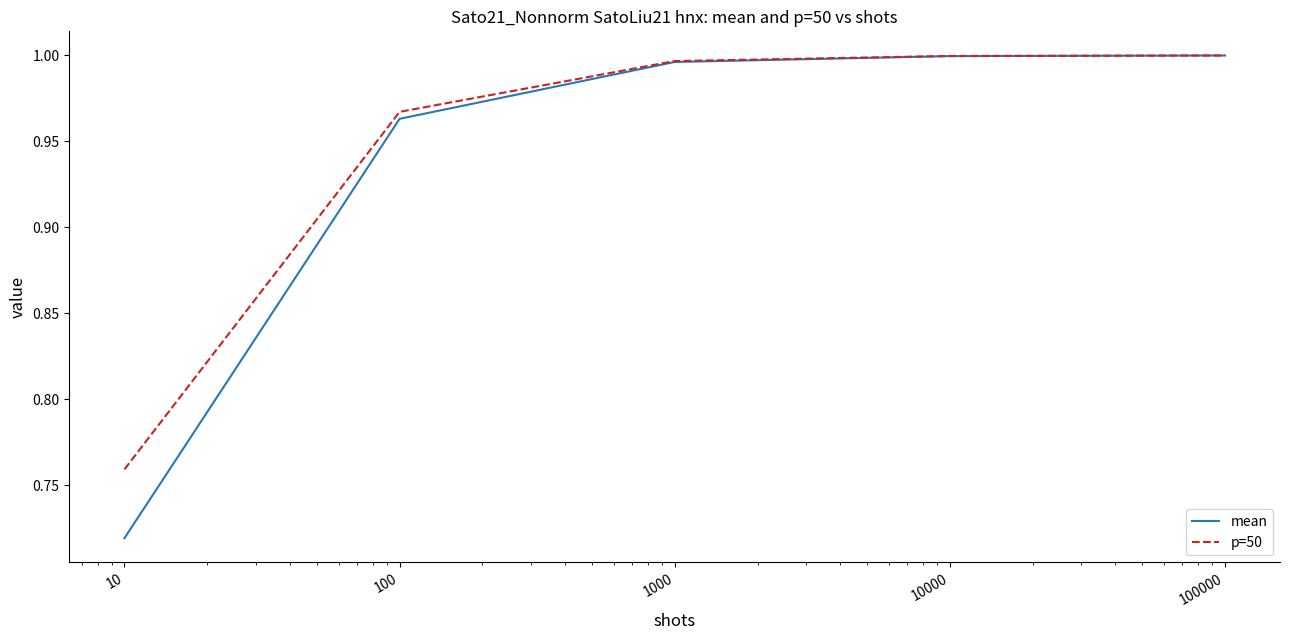

Which series has the widest spread of values?

mean